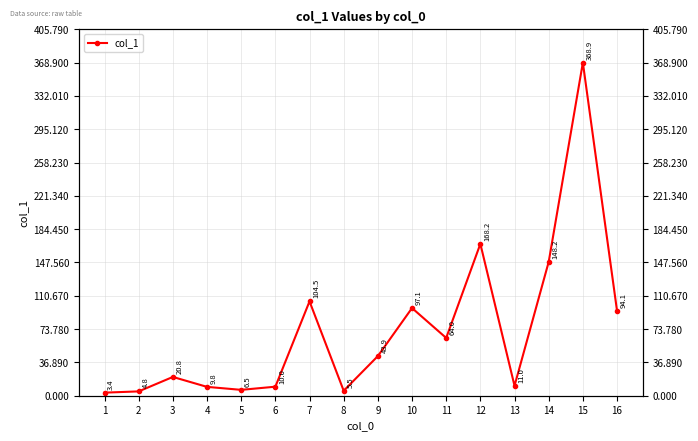

List the labels in order of value, largest first.

15, 12, 14, 7, 10, 16, 11, 9, 3, 13, 6, 4, 5, 8, 2, 1